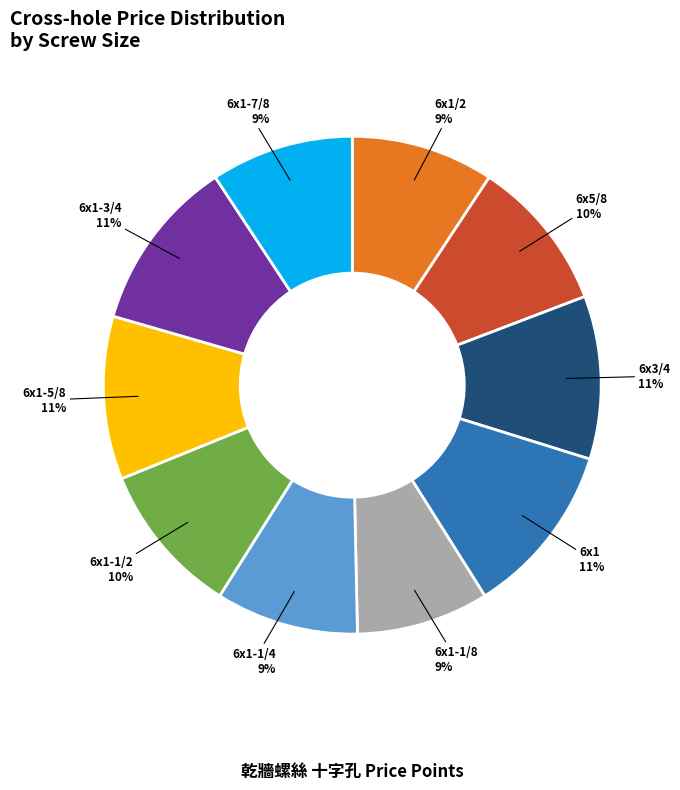

Does any single category account for the majority?

No